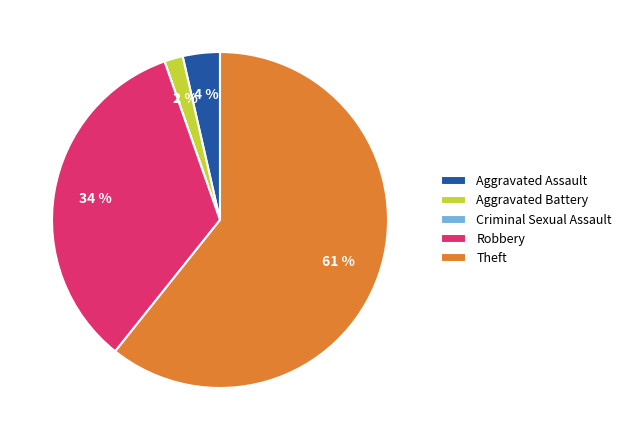

To the nearest percent, what is the average slice percentage?

20%